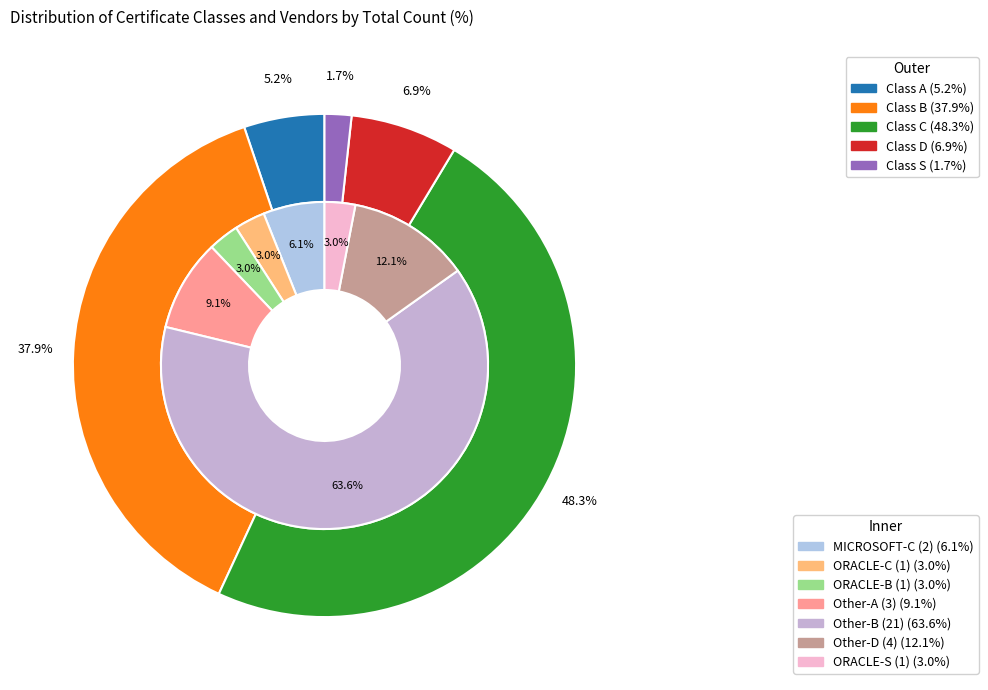

What is the total percentage of A and S?

6.9%